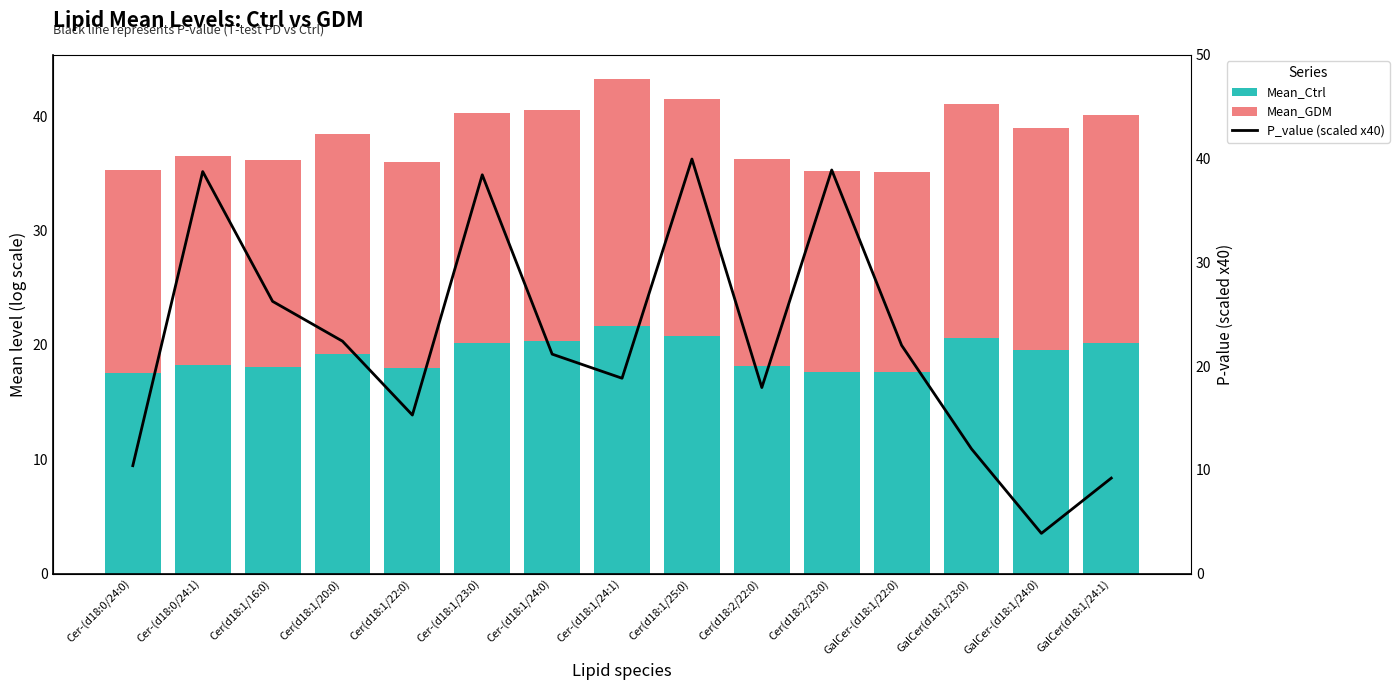

What are all the series names shown in the legend?

Mean_Ctrl, Mean_GDM, P_value (scaled x40)